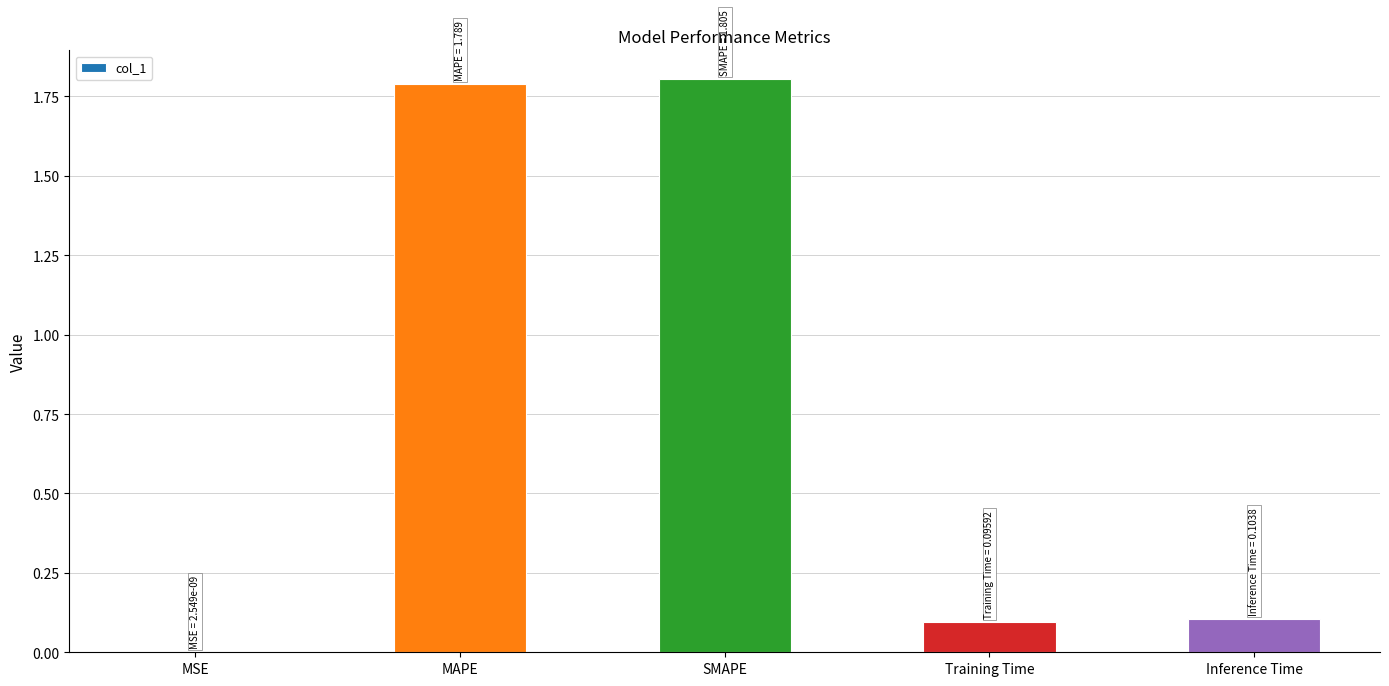

What is the difference between the values at MSE and MAPE?

1.8